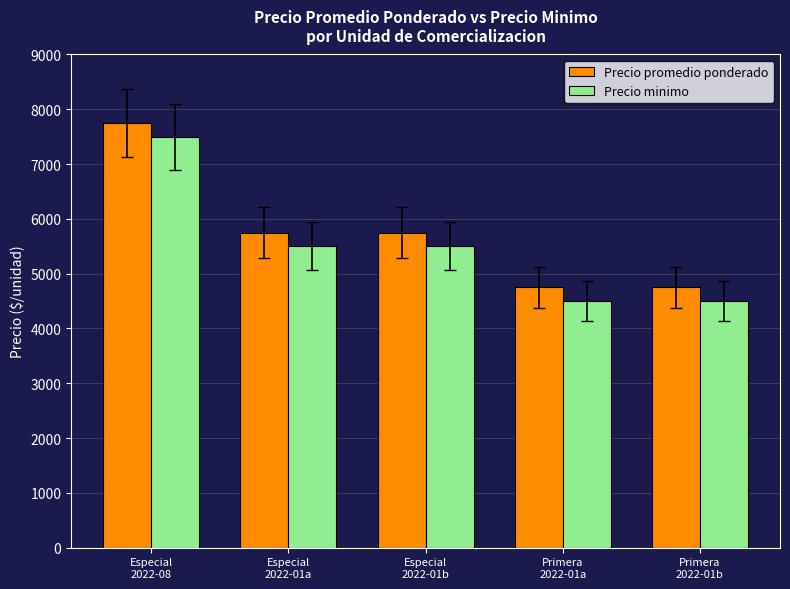

How many values in the Precio promedio ponderado series are below 5750?

2